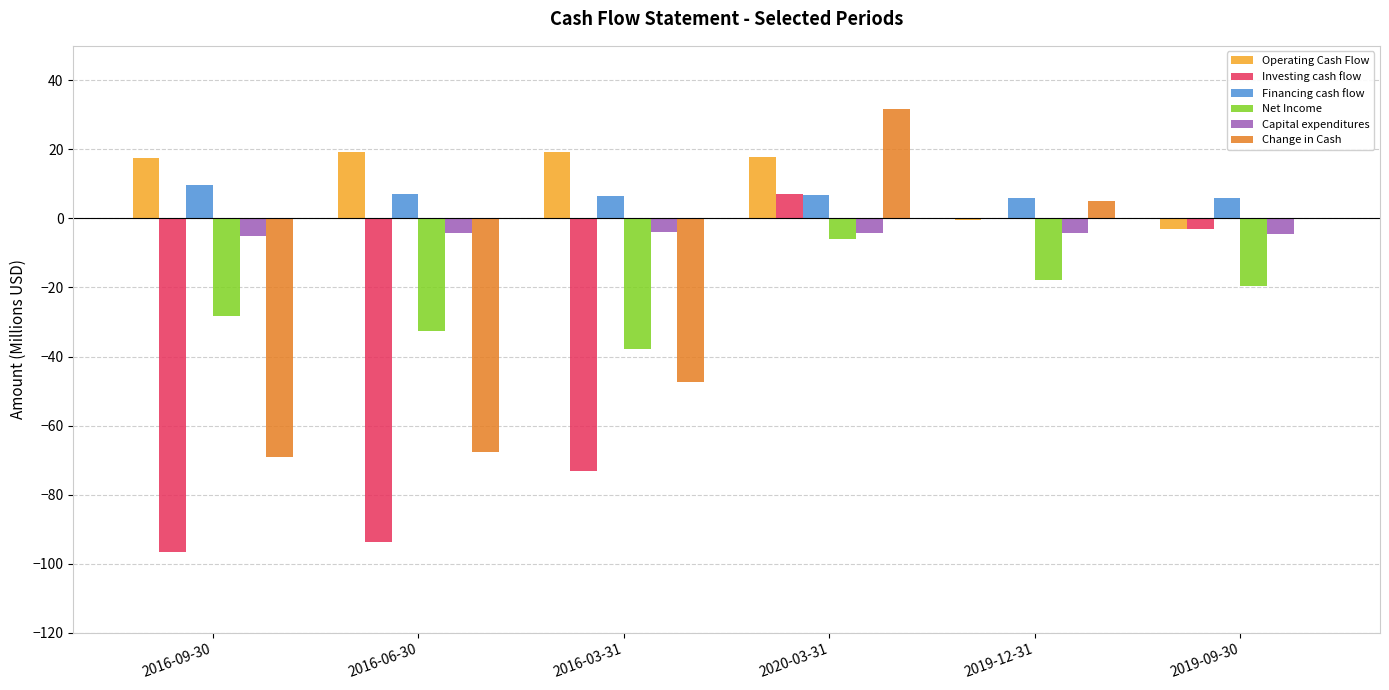

At which label does Net Income reach its peak?

2020-03-31